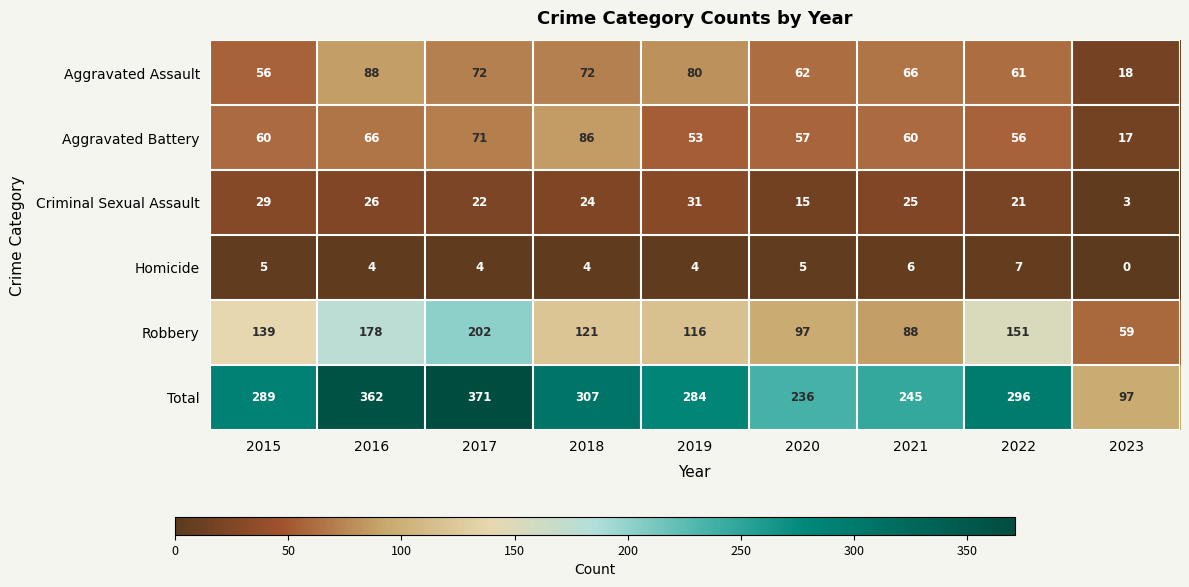

What is the difference between the maximum and minimum values in the Homicide series?

7